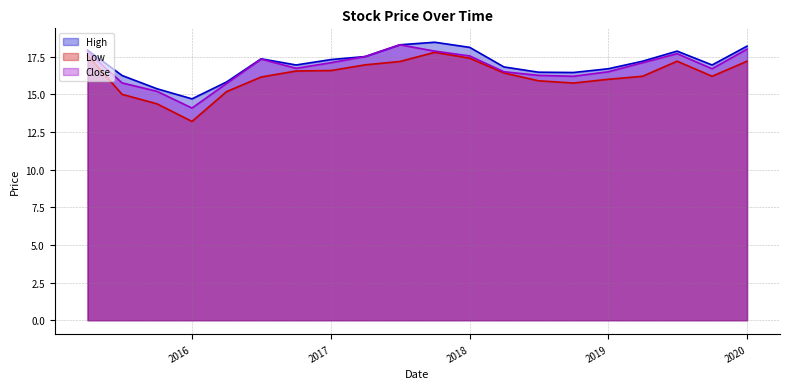

True or false: Low and High cross at least once.

False